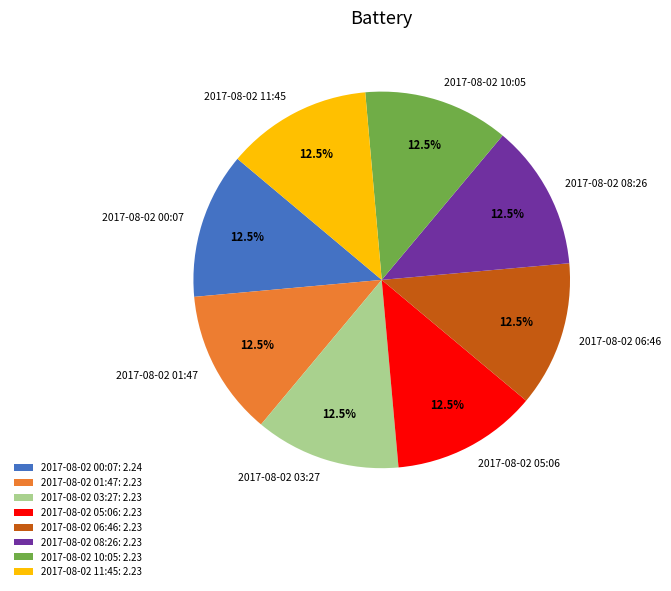

How many segments does this pie chart have?

8